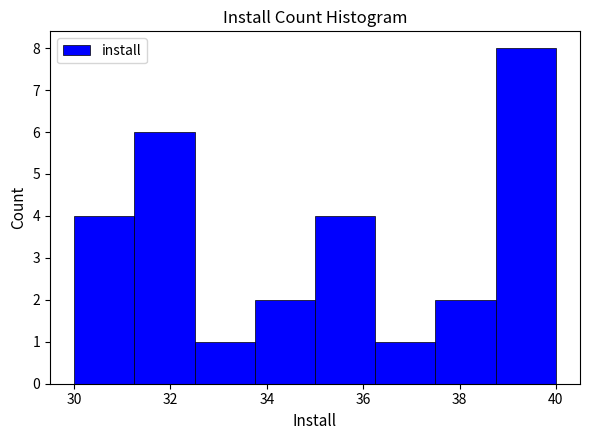

Over which range of the x-axis is the bar tallest?

38.75 to 40.00